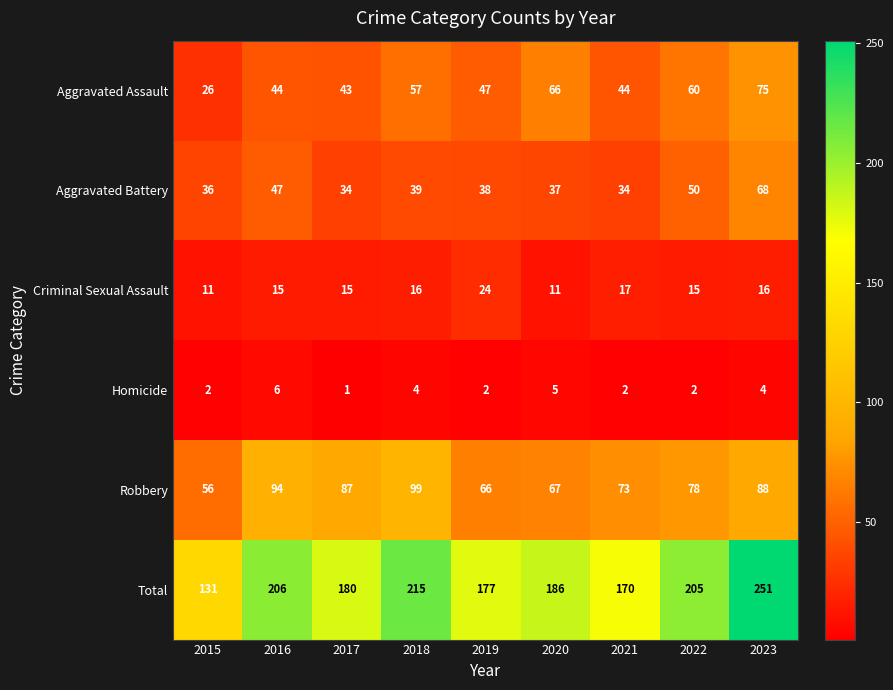

Which series has the widest spread of values?

Total